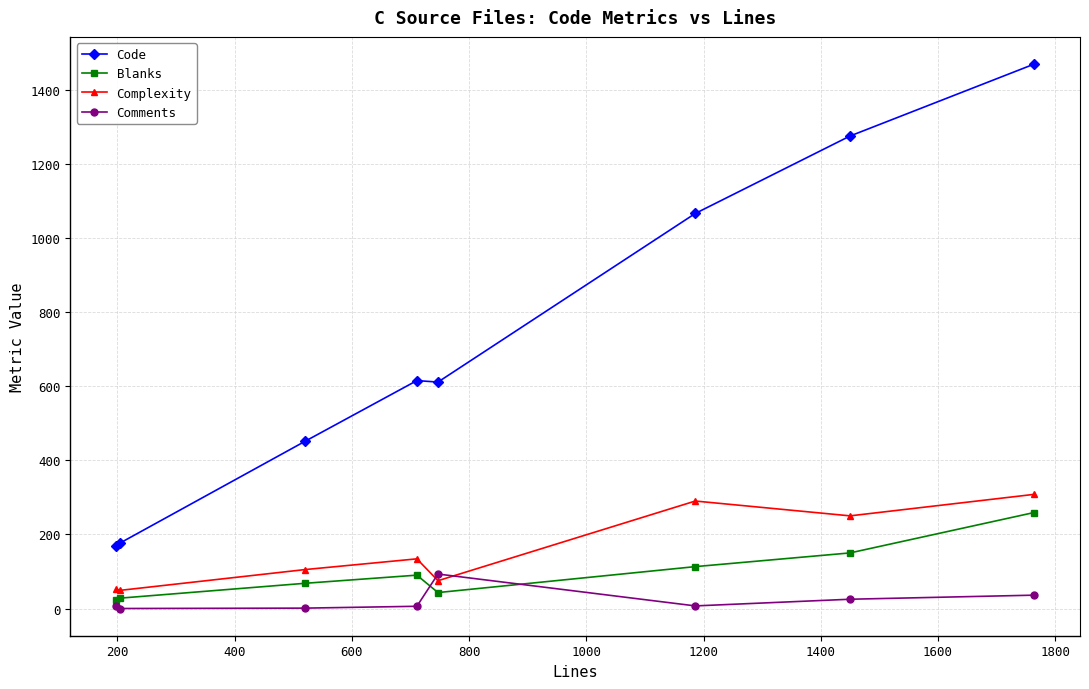

Which series has the widest spread of values?

Code